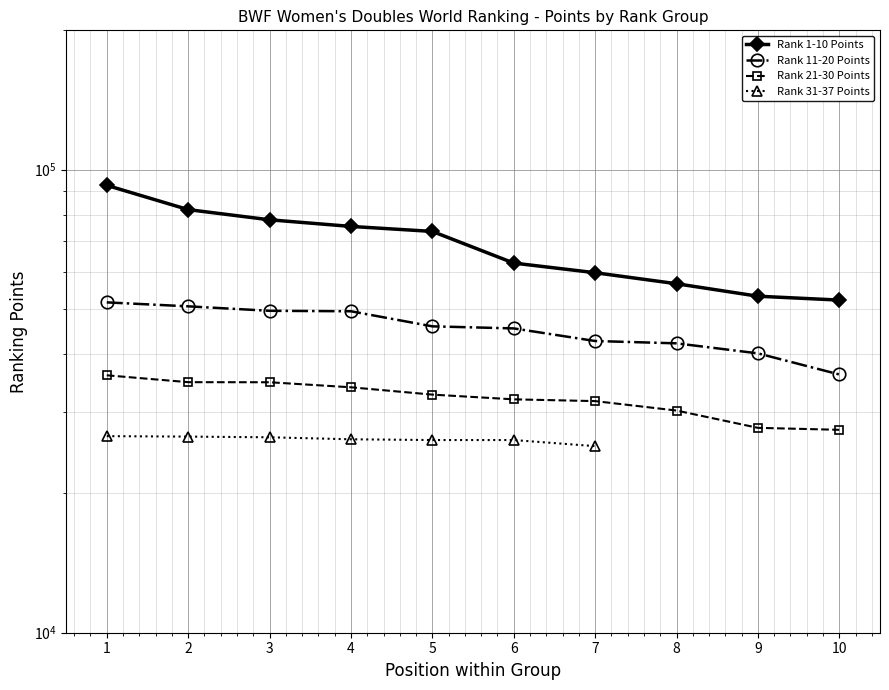

At how many categories does at least one series exceed 38362?

10